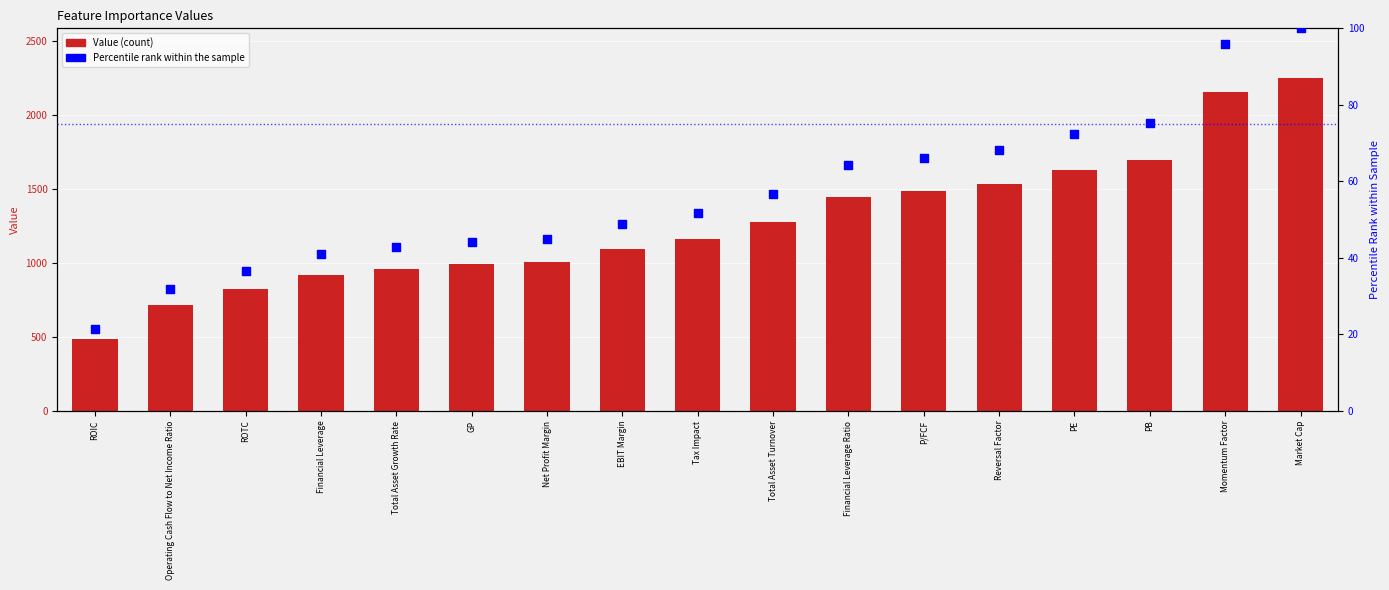

What are all the series names shown in the legend?

Value, Percentile Rank